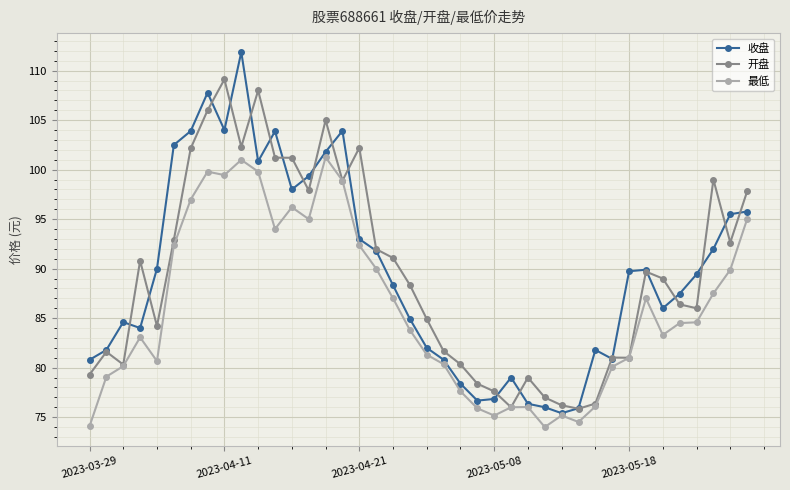

What is the maximum value shown in the chart?

111.9